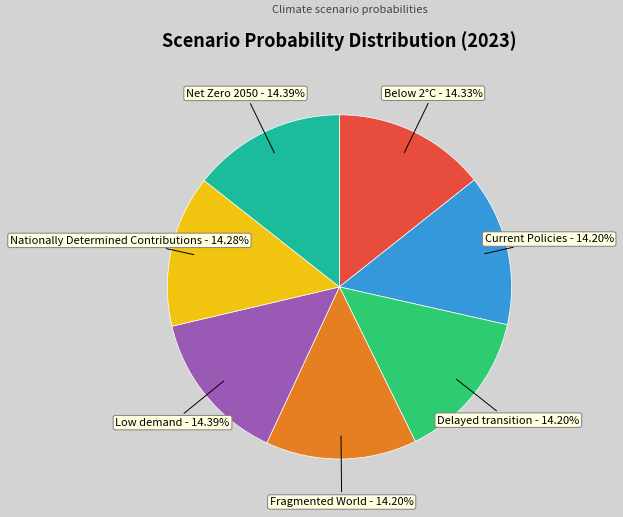

What is the total percentage of Low demand and Current Policies?

28.6%